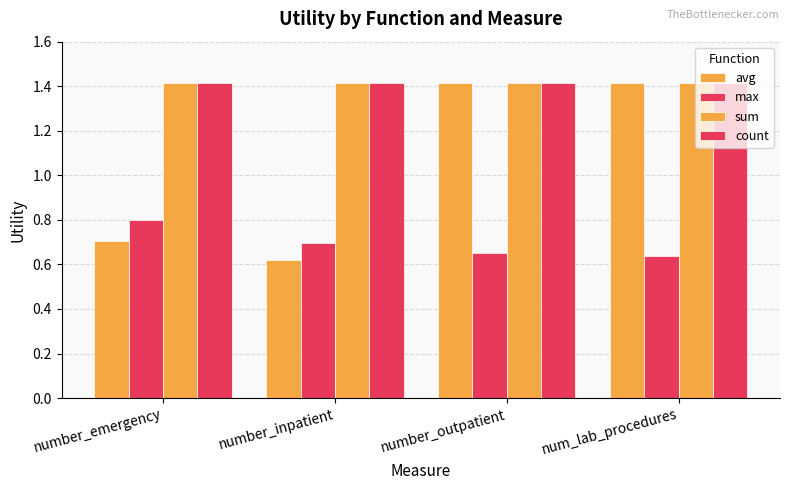

Count the number of data series in this chart.

4